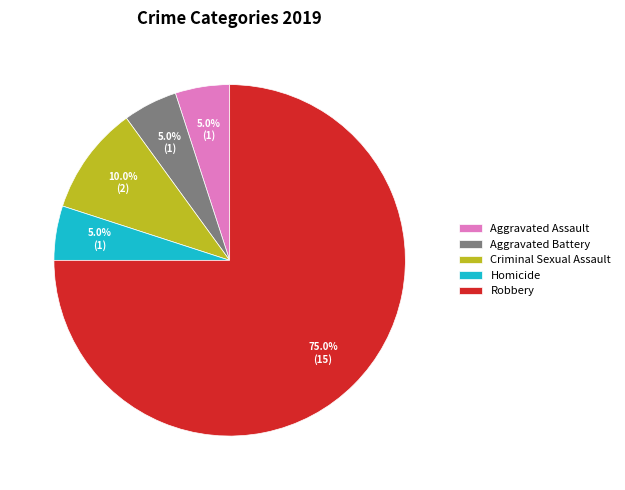

Combined, do Homicide and Aggravated Assault account for over 50%?

No